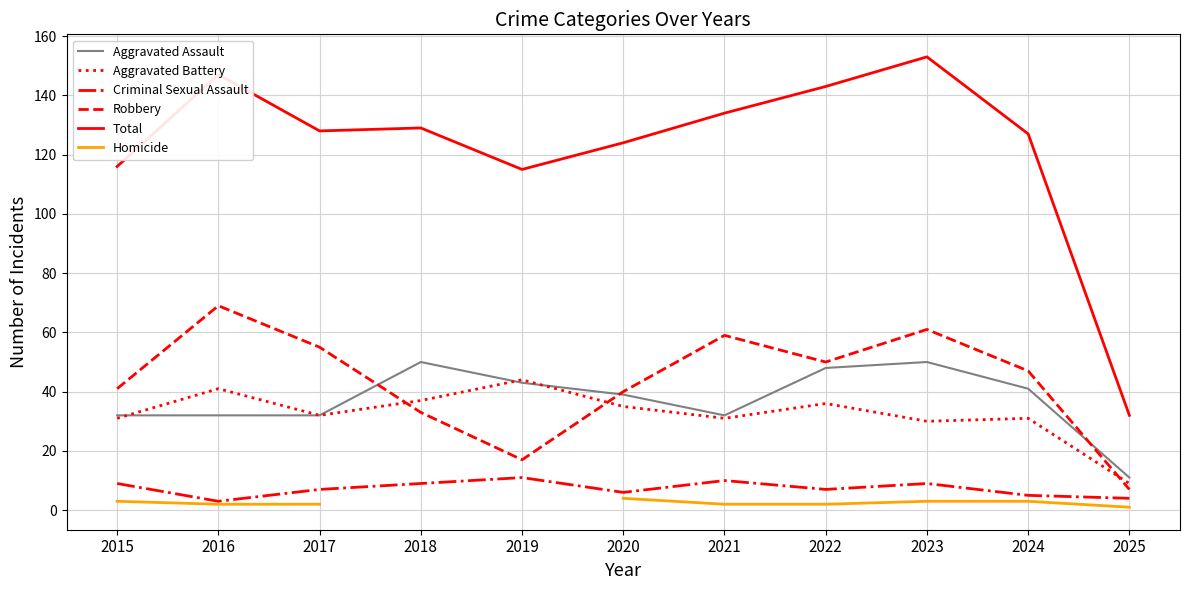

True or false: Total and Criminal Sexual Assault cross at least once.

False